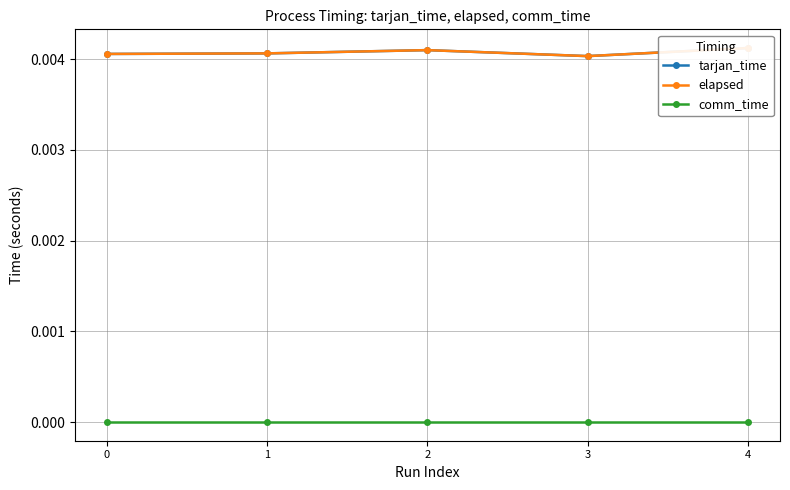

What are all the series names shown in the legend?

tarjan_time, elapsed, comm_time